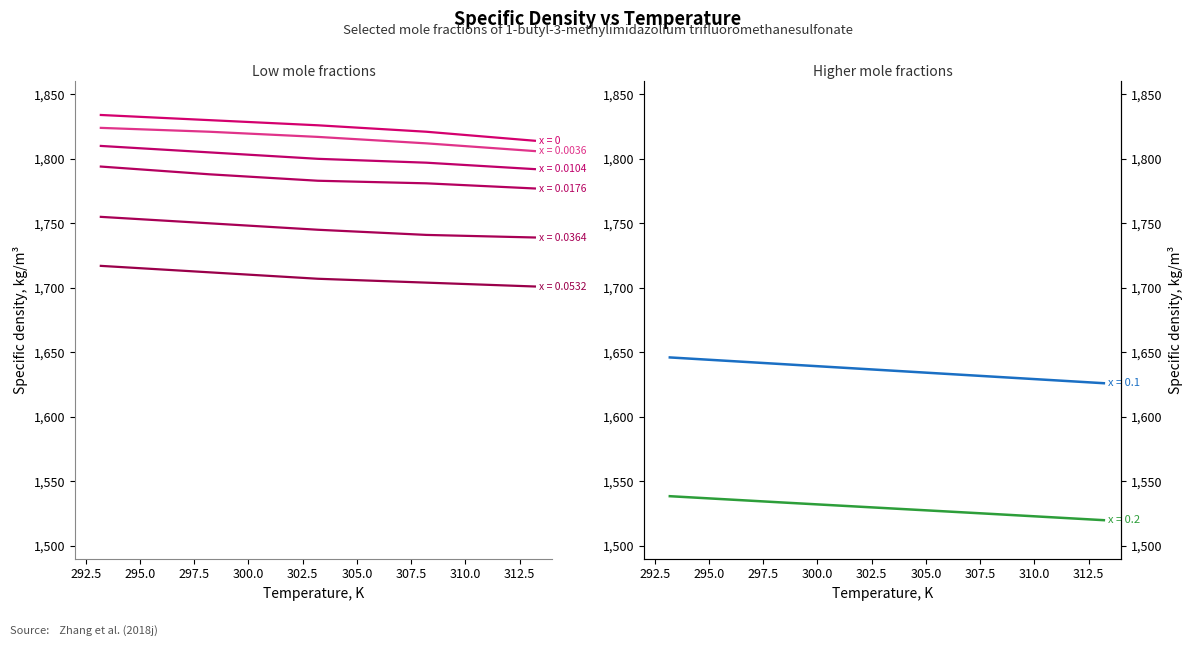

How many lines are shown in the chart?

1